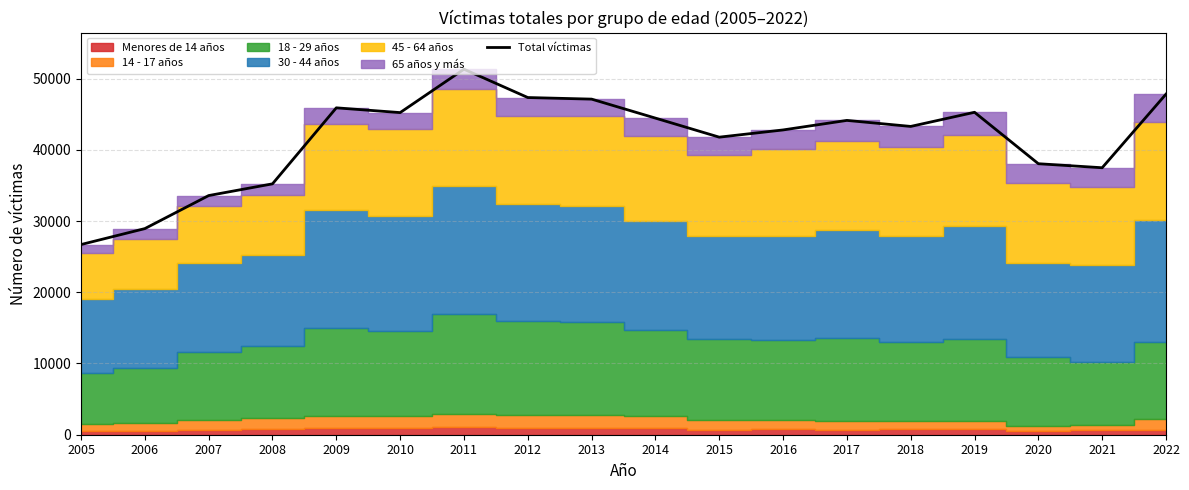

Rank the categories by value from lowest to highest.

2005, 2006, 2007, 2008, 2021, 2020, 2015, 2016, 2018, 2017, 2014, 2010, 2019, 2009, 2013, 2012, 2022, 2011